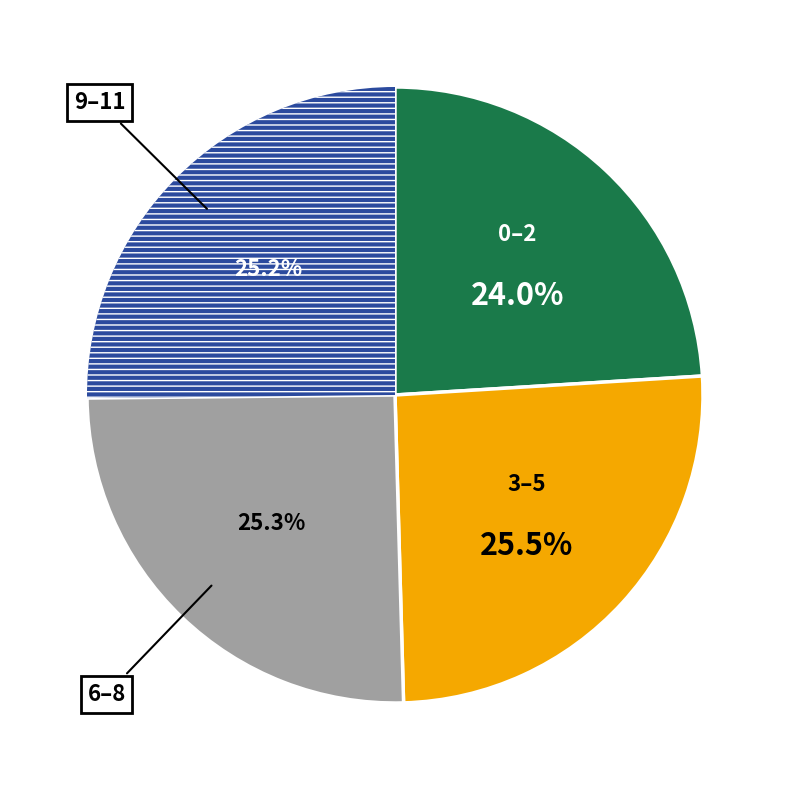

Is there a majority slice in this chart?

No